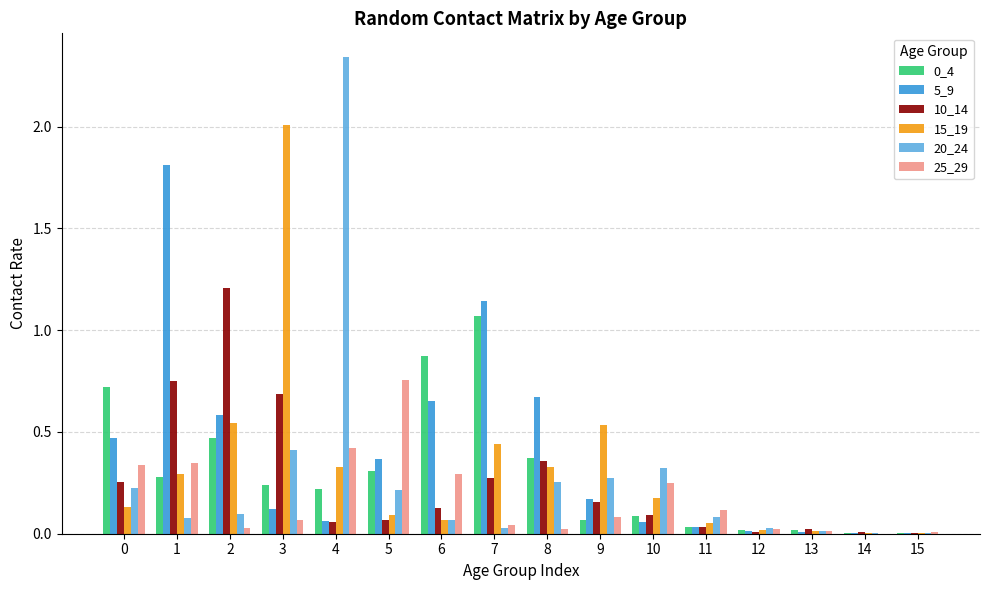

The 10_14 series shows 1.2 at 2. True or false?

True